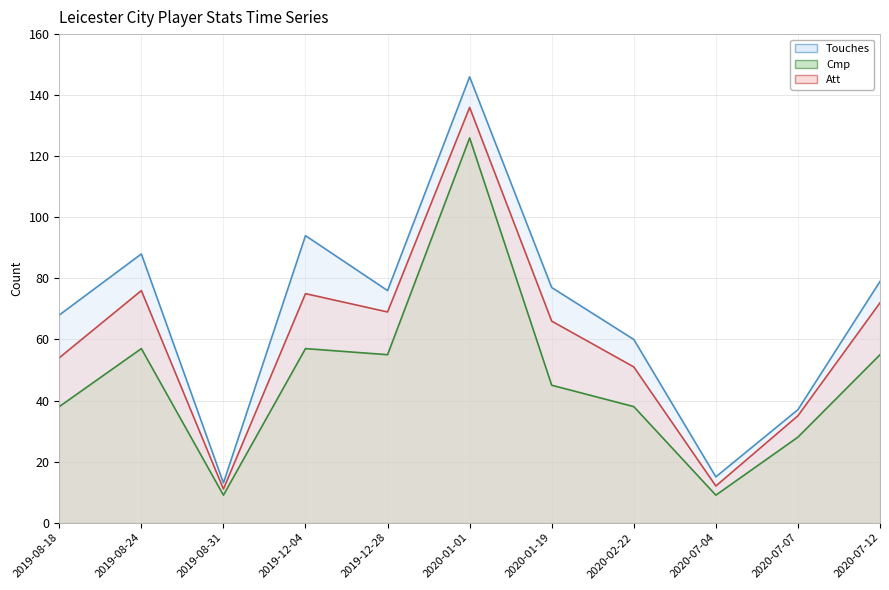

Which category has the lowest value in the Att line series?

2019-08-31